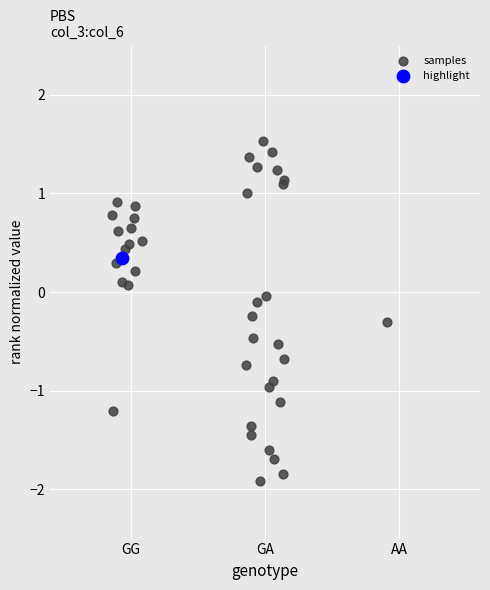

What are all the series names shown in the legend?

samples, highlight